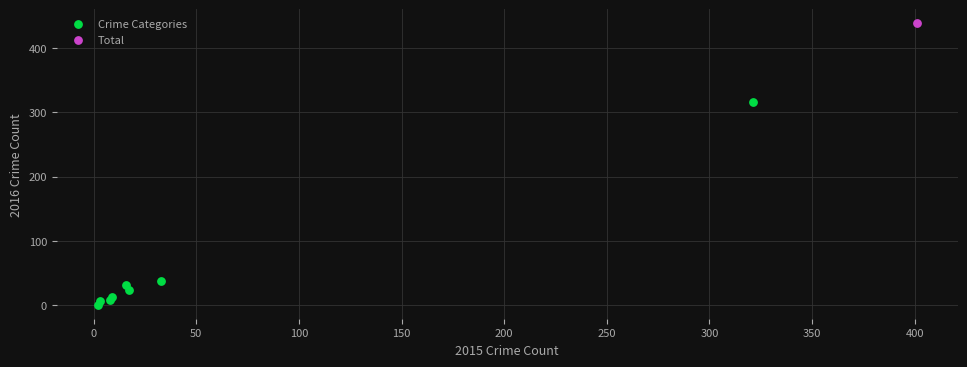

What are all the series names shown in the legend?

Crime Categories, Total